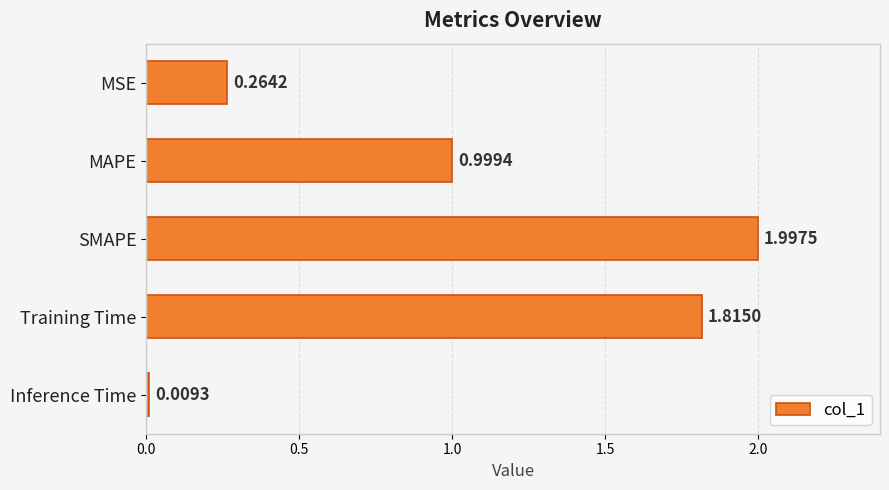

Which label corresponds to the largest value in the chart?

SMAPE